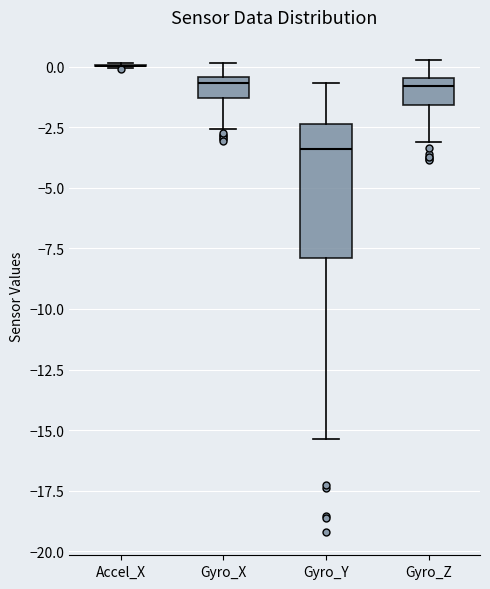

Comparing the boxes themselves (not the whiskers), which one is the tallest?

Gyro_Y